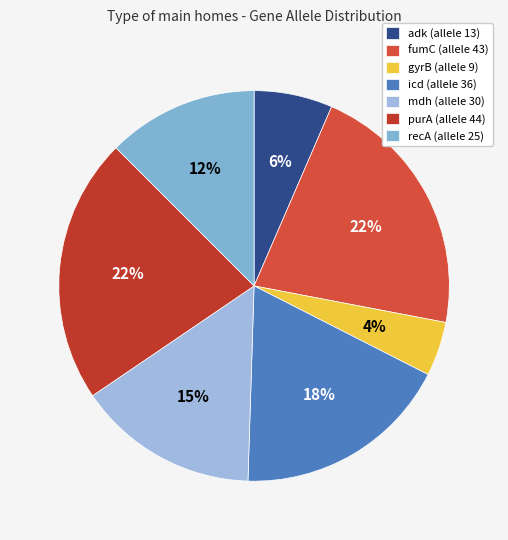

How many slices are in this pie chart?

7